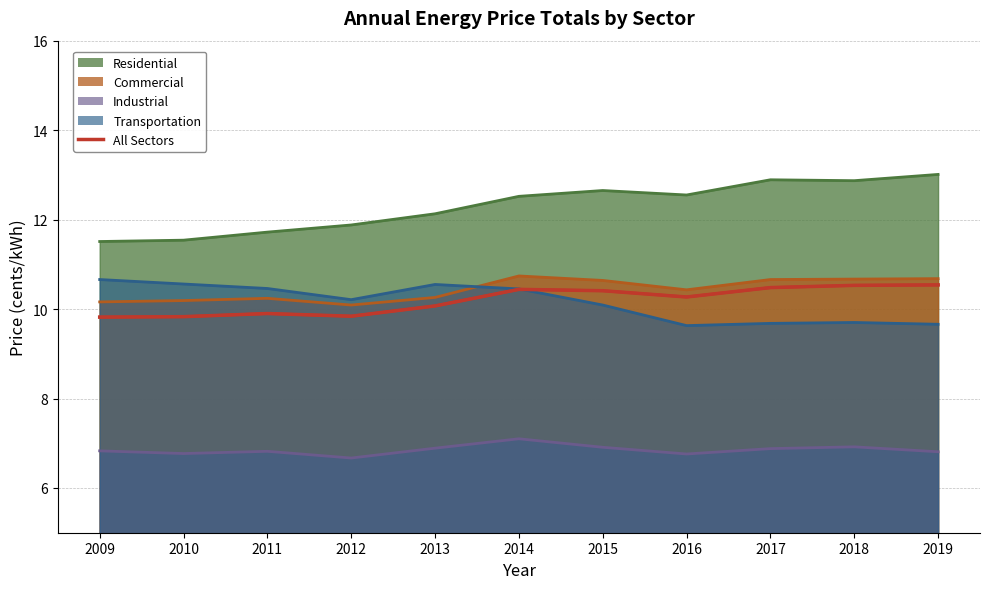

The value of Industrial at 2018 is 6.9. True or false?

True